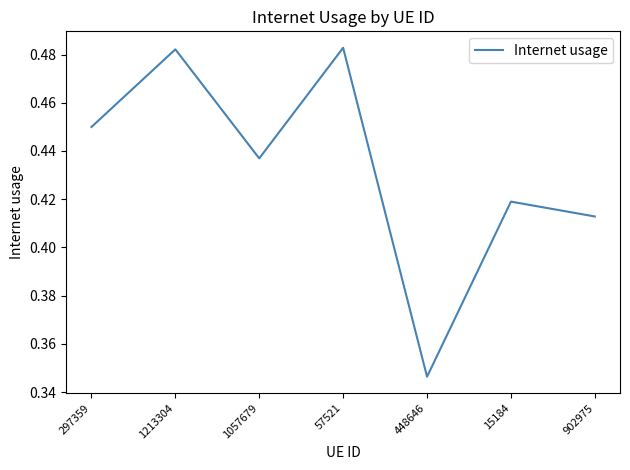

How many interior local peaks (higher than both neighbors) does the data have?

3